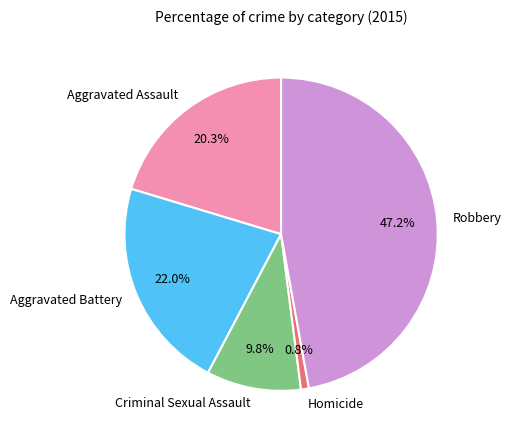

How many segments does this pie chart have?

5